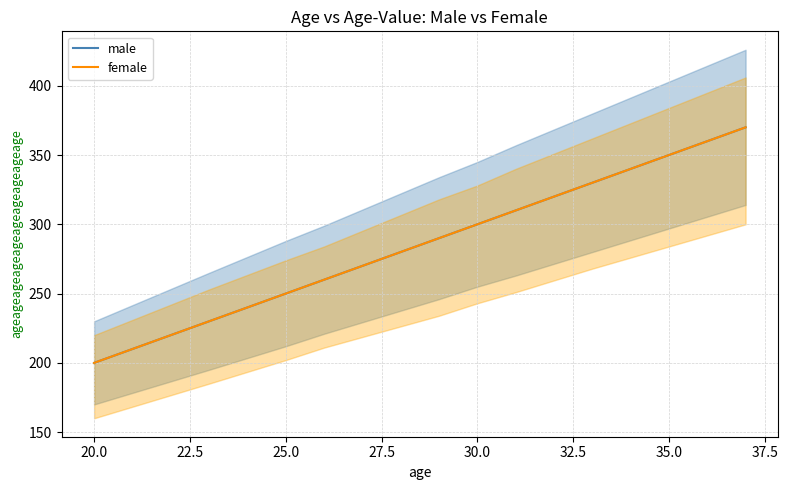

How many distinct data groups are displayed?

2